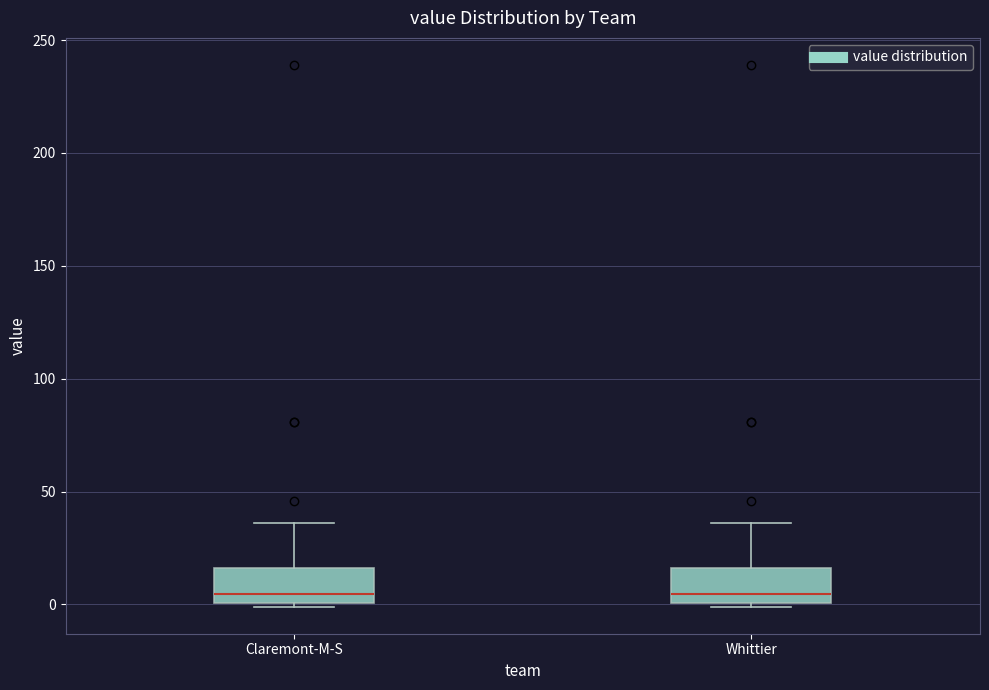

Reading left to right, transcribe this box plot: for each box, give where its median line is, the range the box spans, and where its two whiskers end, as read against the y-axis. The values are not printed on the chart, so give them approximately, as read against the axis.

Claremont-M-S: median 5, box 0 to 15, whiskers 0 (just below the box's lower edge) to 35
Whittier: median 5, box 0 to 15, whiskers 0 (just below the box's lower edge) to 35